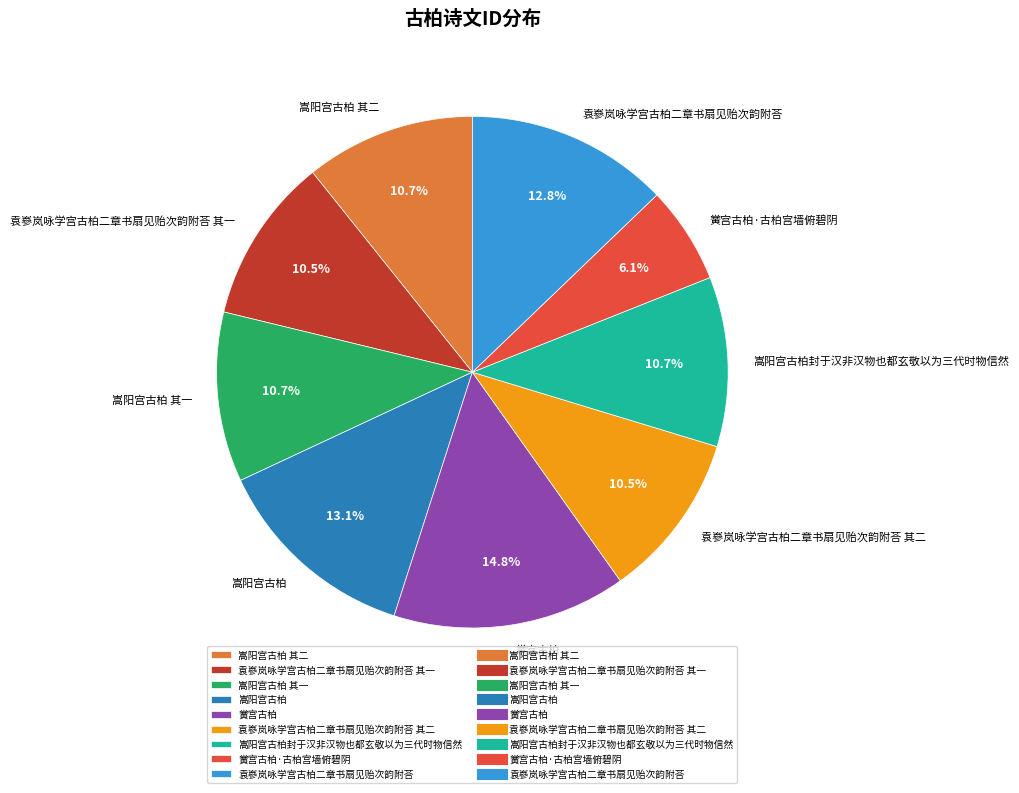

Combined, do 嵩阳宫古柏 其二 and 袁嵾岚咏学宫古柏二章书扇见贻次韵附荅 其一 account for over 50%?

No